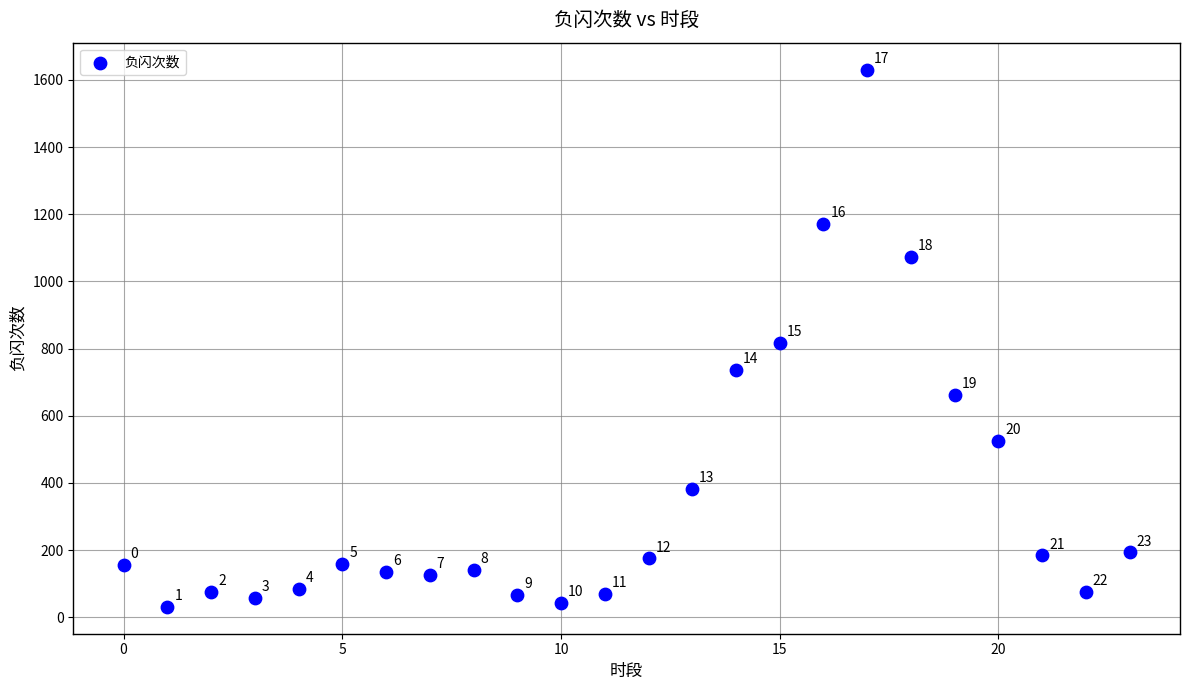

What is the range of Y values (max minus min)?

1600